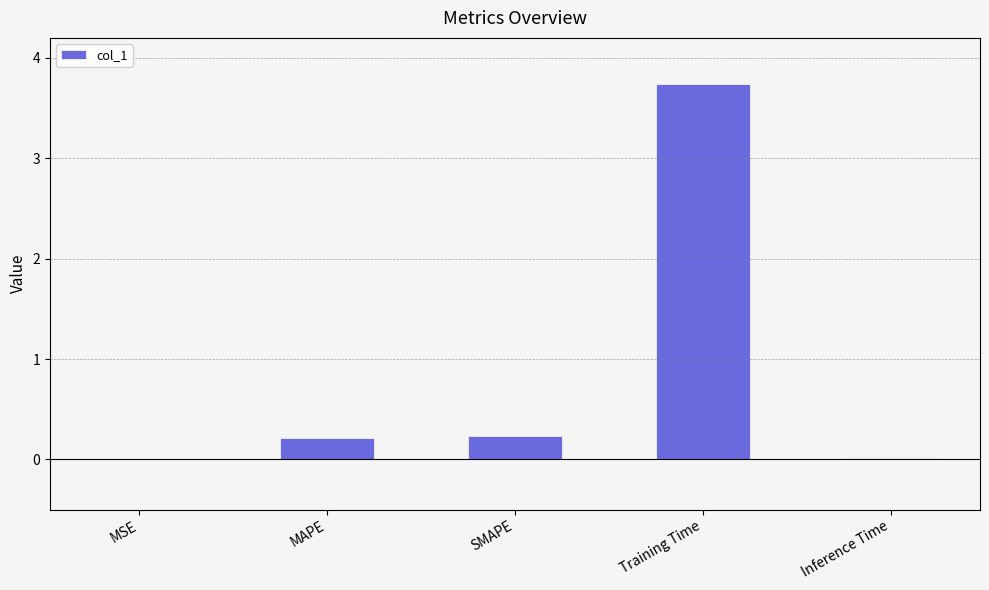

The value at SMAPE is 0.2. True or false?

True